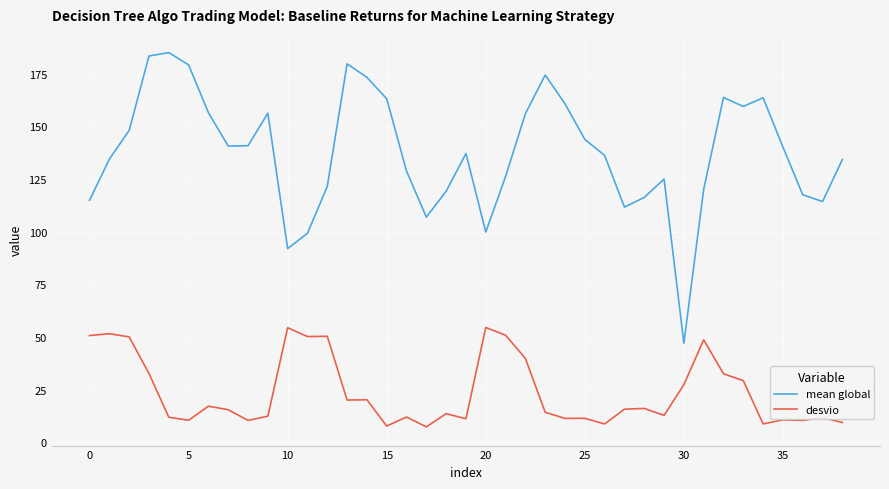

Which series has the largest total across all categories?

mean global